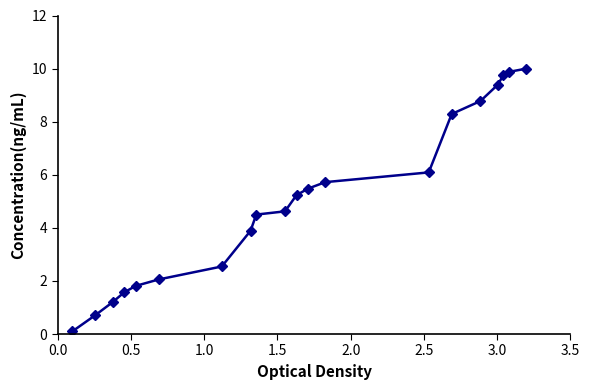

What is the value of the 3rd point from the left?

1.2